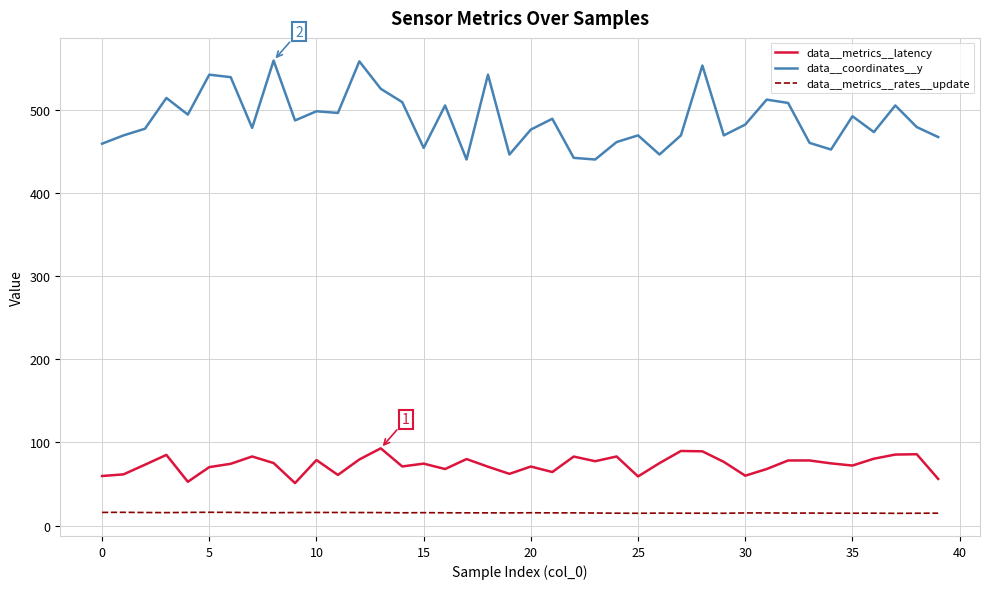

Which series has the largest total across all categories?

data__coordinates__y